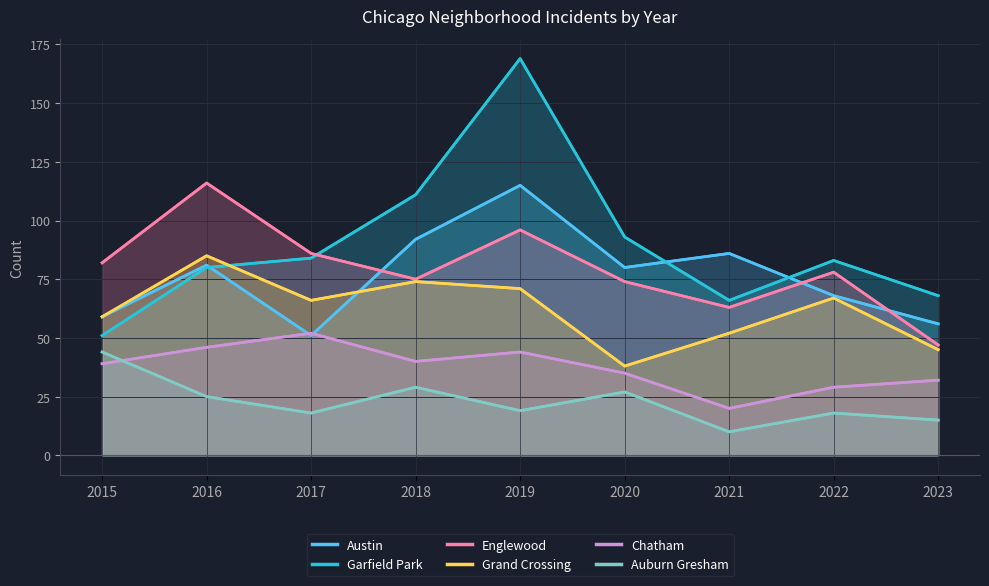

At which label does Chatham first exceed 39?

2016